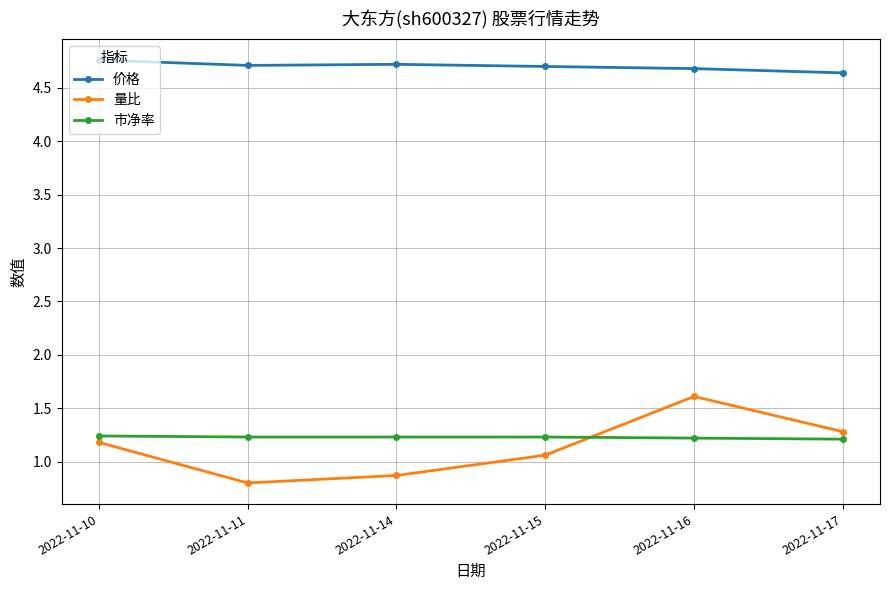

What is the value of the 价格 point at the 2nd from the left?

4.7